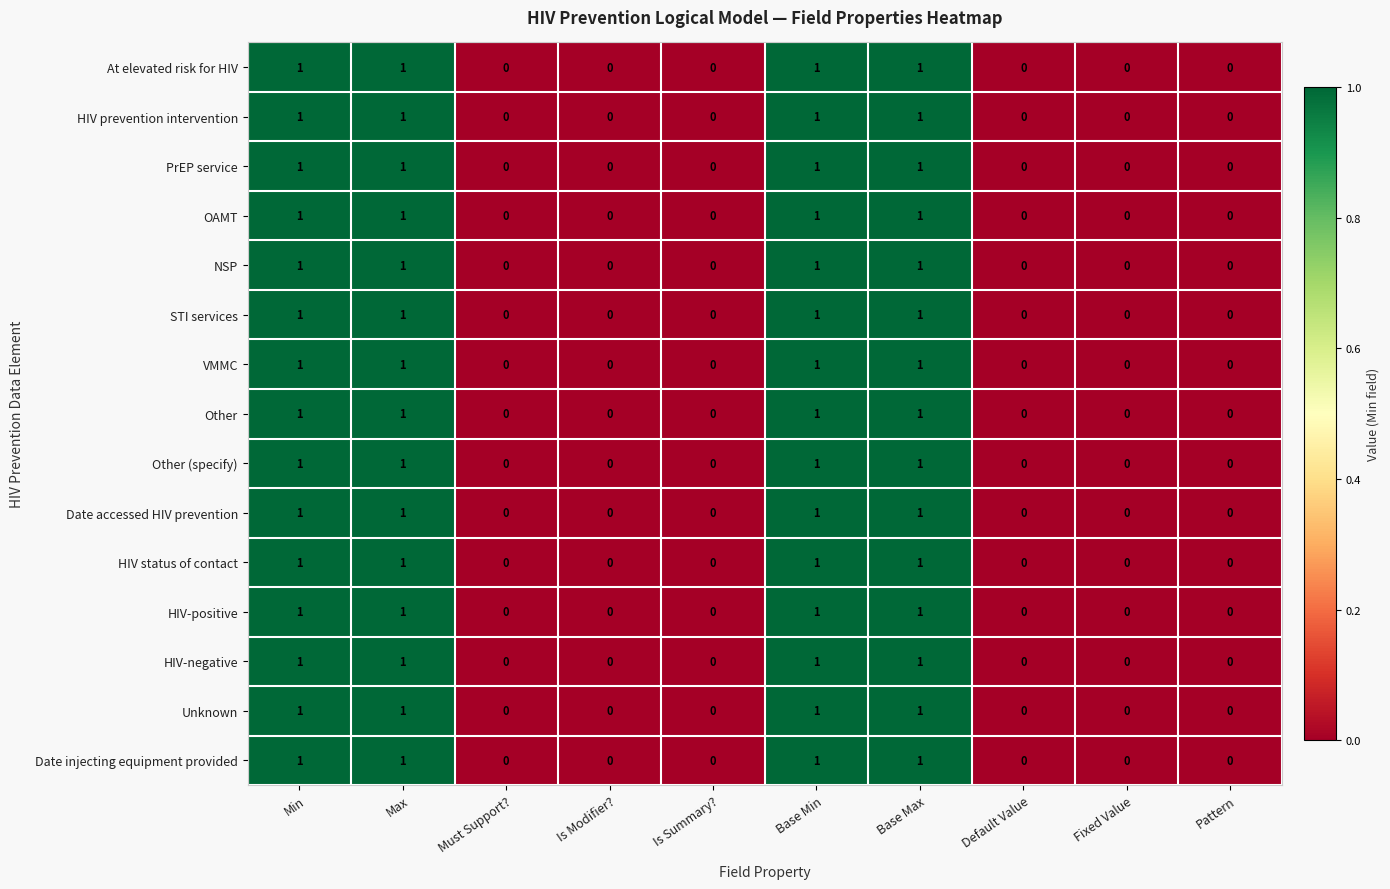

What is the sum of all HIV status of contact values?

4